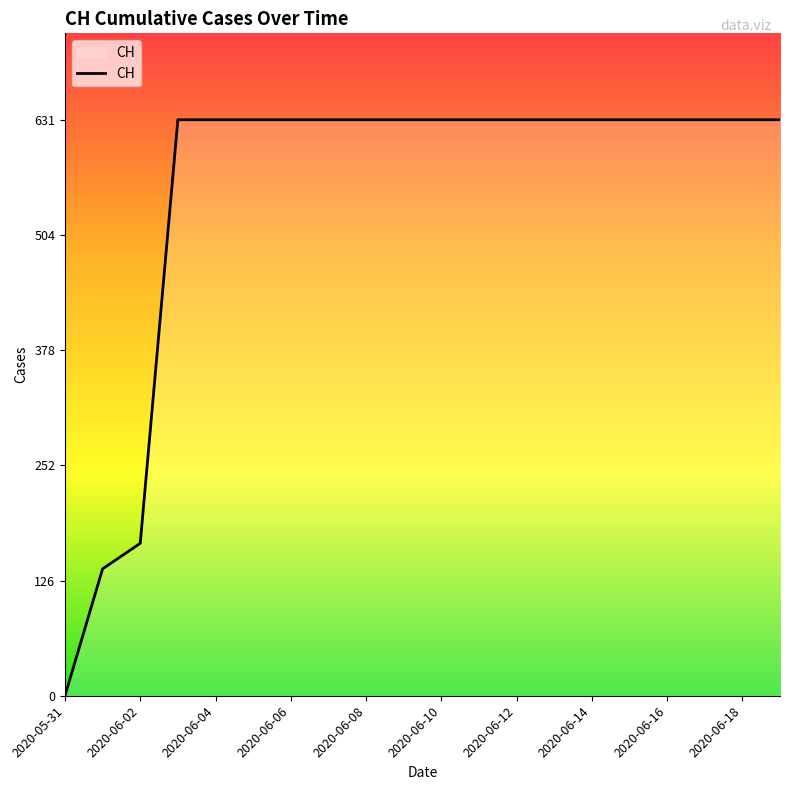

Does the chart display data point markers on the line(s)?

No